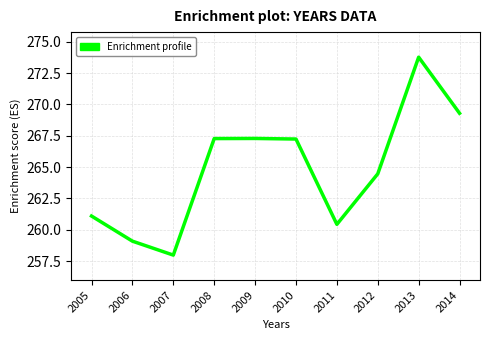

What is the change in value from 2006 to 2009?

+8.2